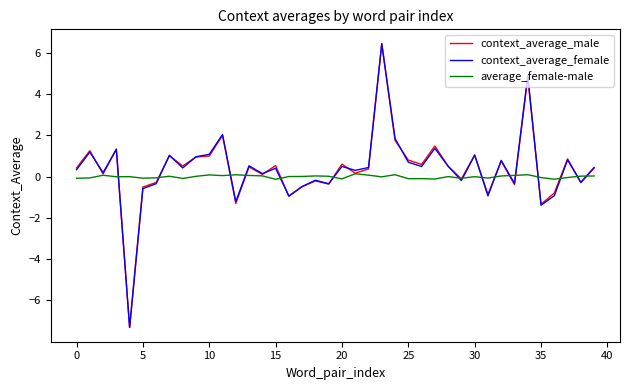

What is the maximum value shown in the chart?

6.4